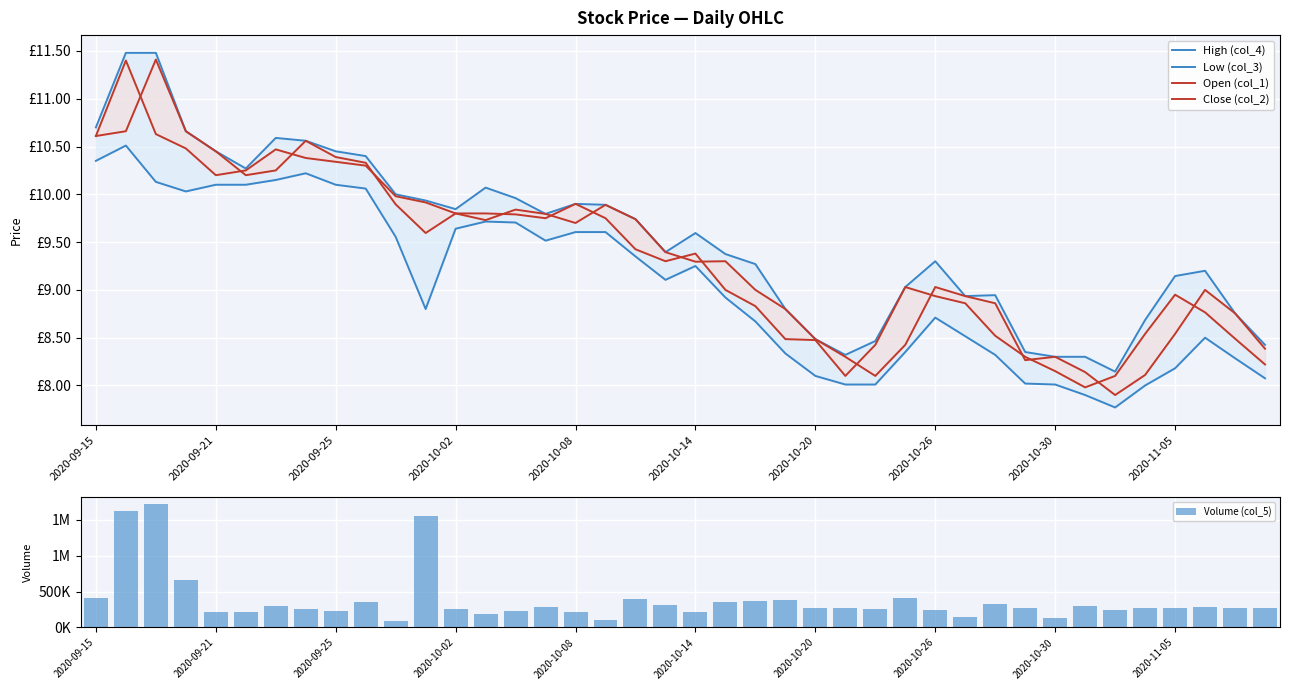

The Low (col_3) series shows 9.7 at 13. True or false?

True